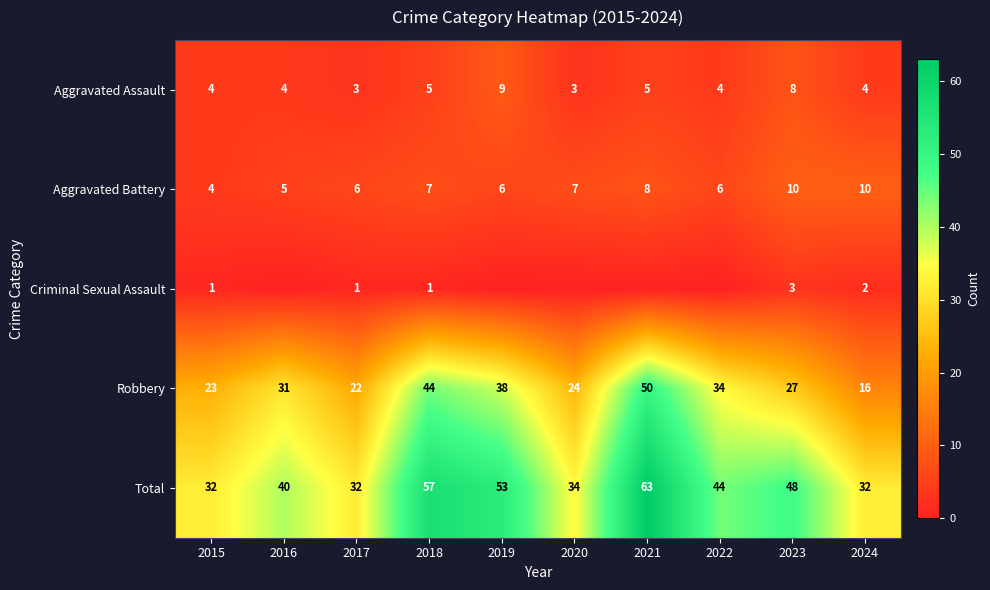

The Robbery series shows 31 at 2016. True or false?

True